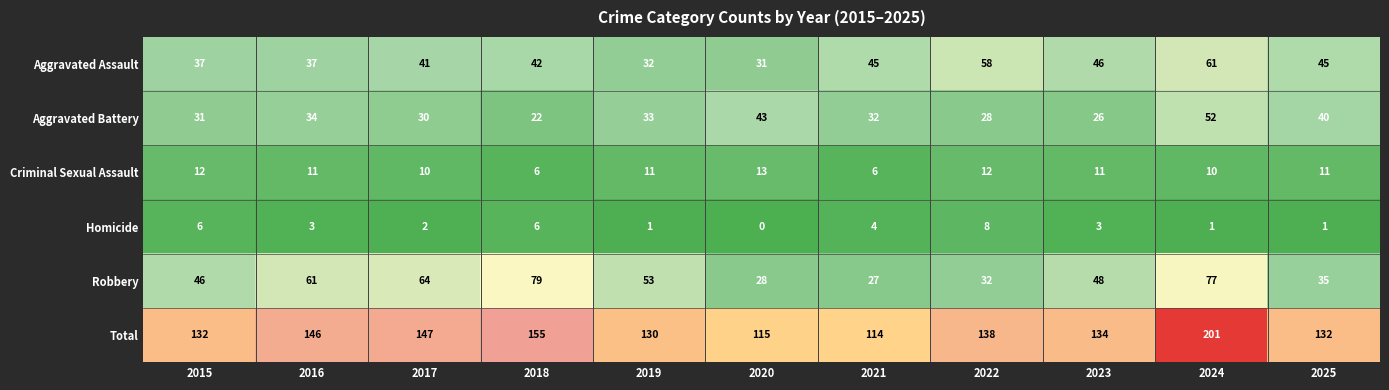

How many data points does each series have?

11